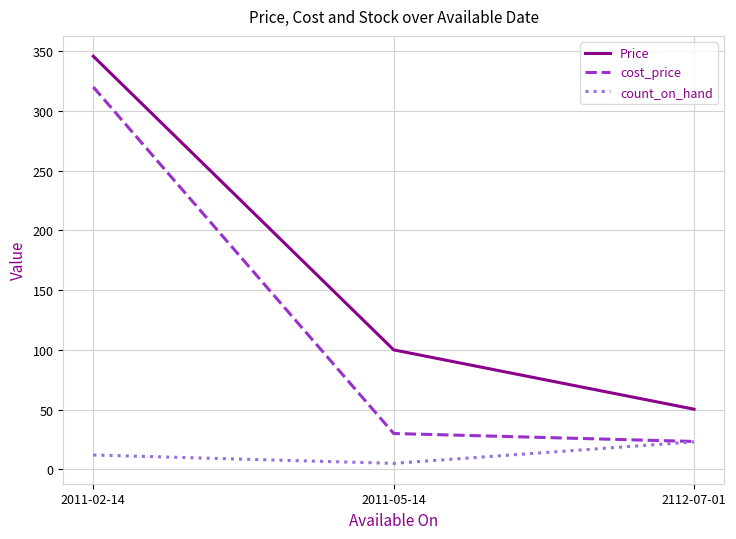

At how many categories does at least one series exceed 275?

1